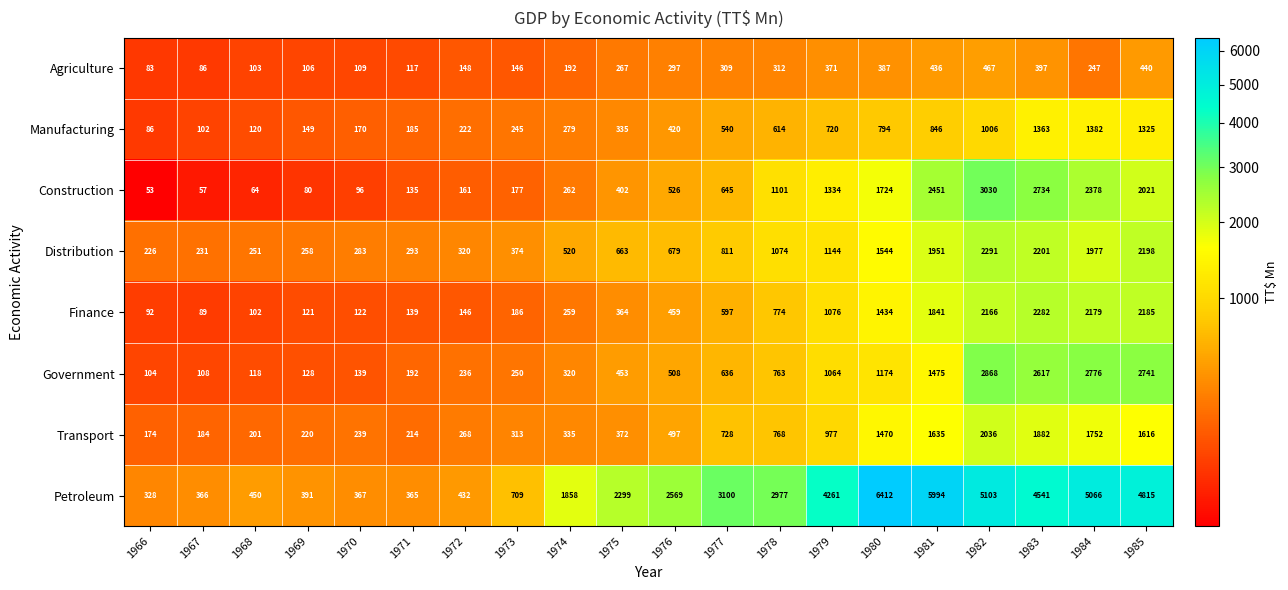

Between 1977 and 1980, which series saw the biggest shift?

Petroleum